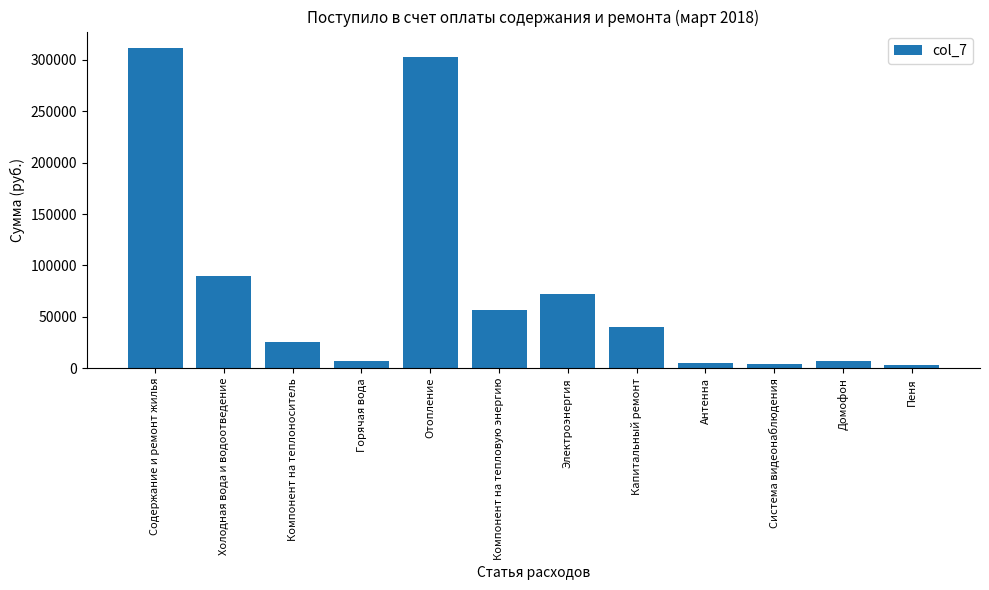

Where is the data nearest to the value 157315?

Холодная вода и водоотведение